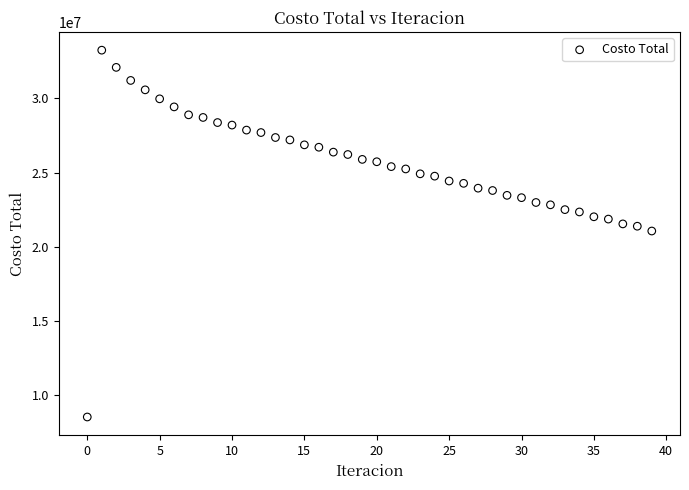

What is the range of Y values (max minus min)?

24754966.6